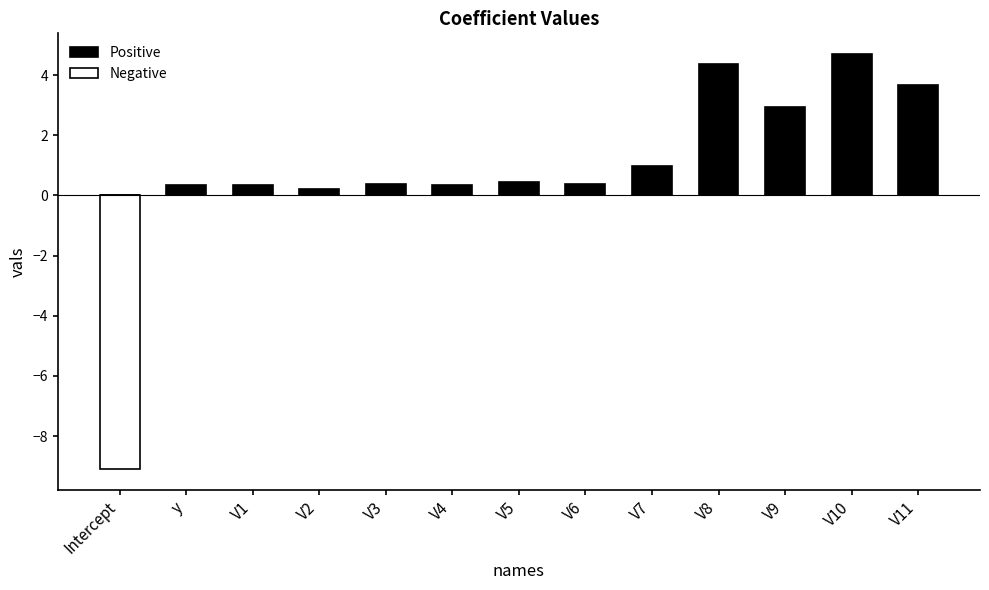

How many values in the Negative series are below 0?

1